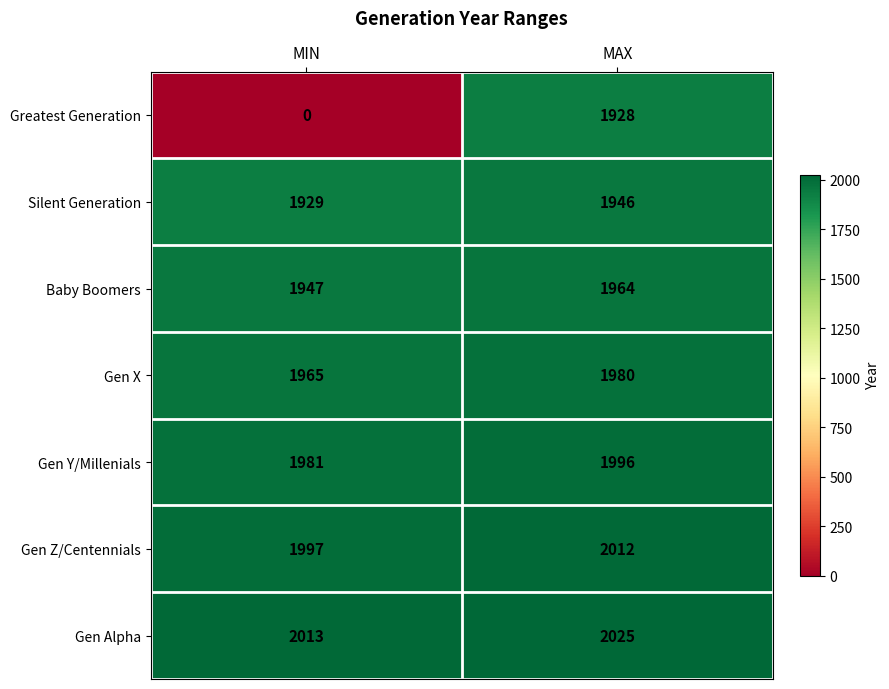

Rank the series at MAX from highest to lowest value.

Gen Alpha, Gen Z/Centennials, Gen Y/Millenials, Gen X, Baby Boomers, Silent Generation, Greatest Generation